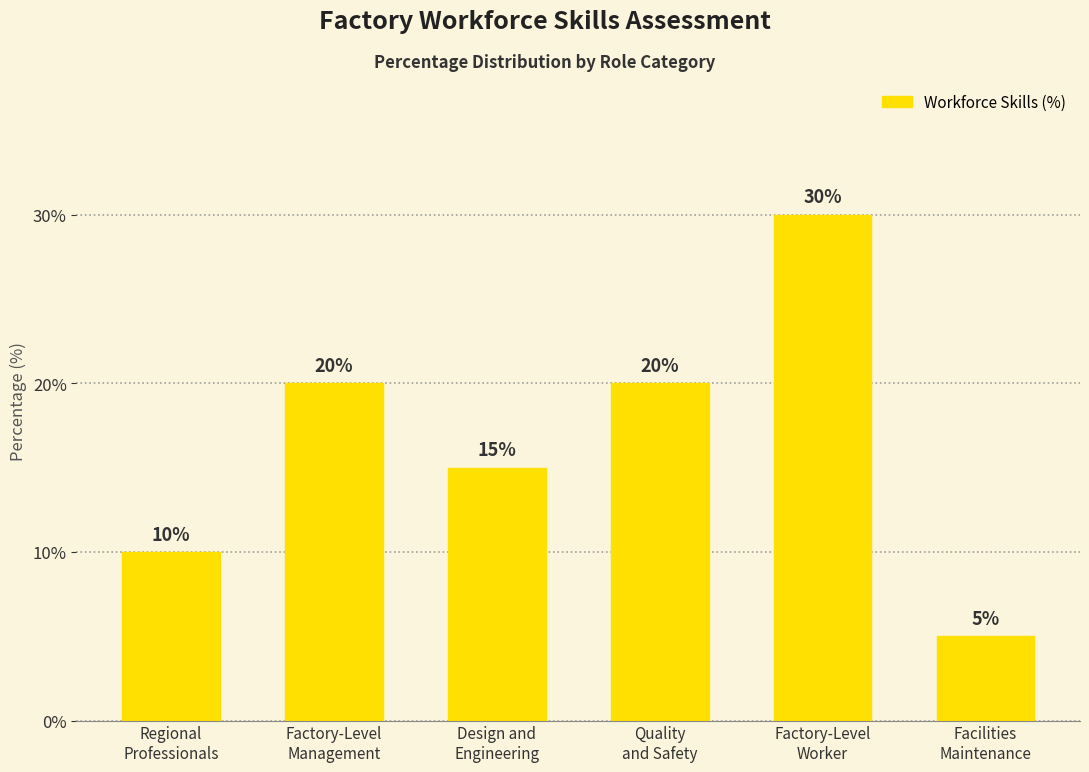

What is the label of the 5th bar from the right?

Factory-Level
Management